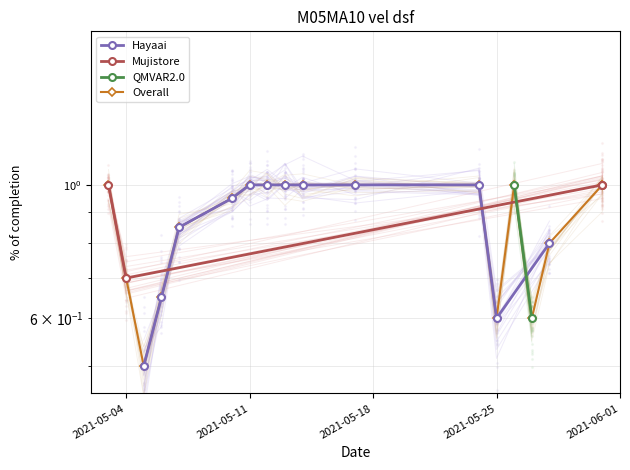

What is the change in value from 2021-05-10 to 2021-05-11?

+0.1